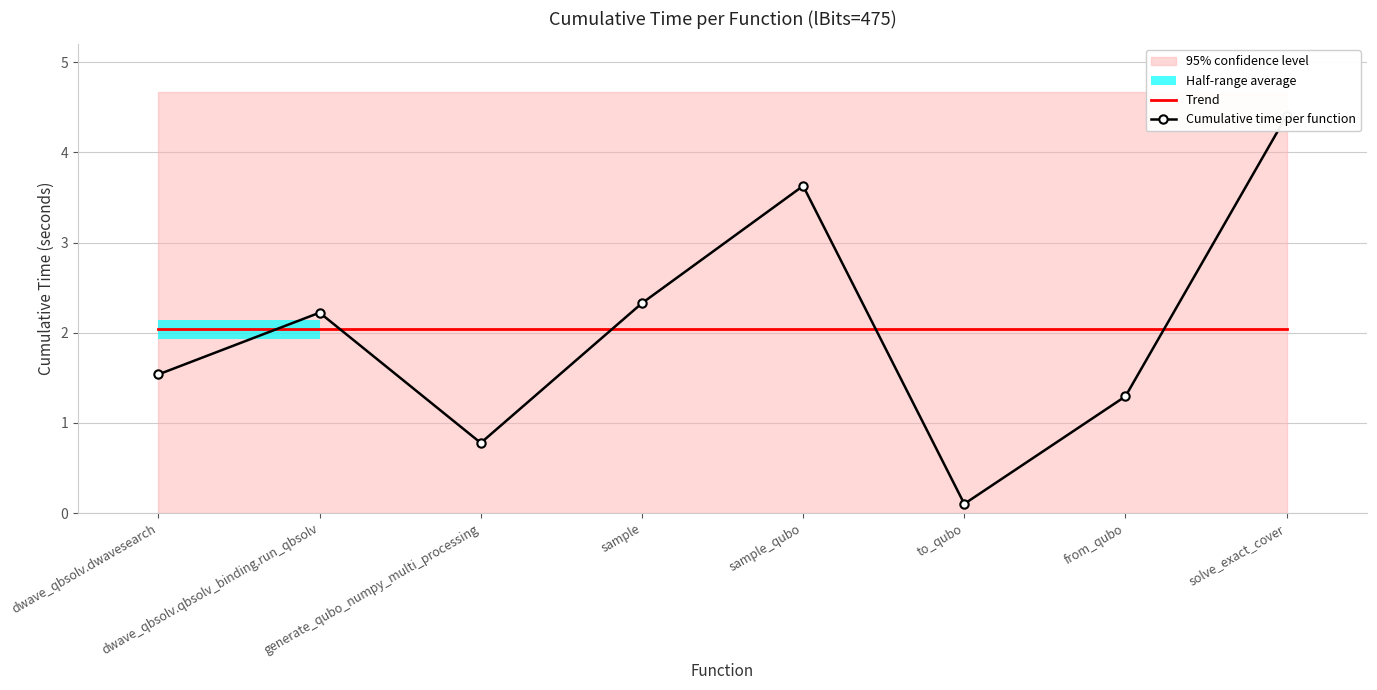

What is the difference between the maximum and second lowest values in the Cumulative time per function series?

3.6